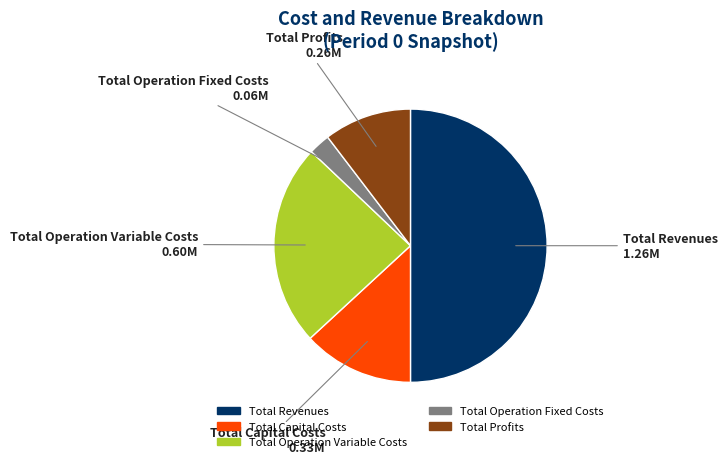

Is the sum of Total Revenues and Total Operation Fixed Costs greater than half?

Yes